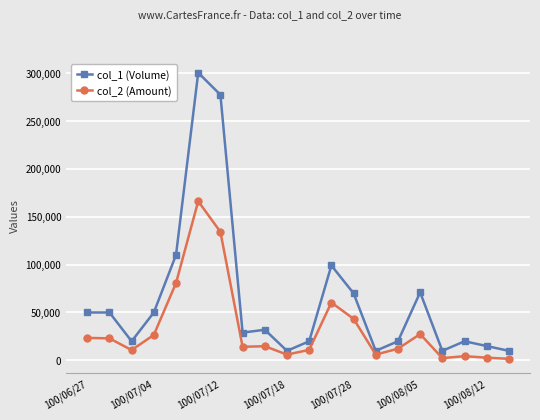

Which series has the largest range (max minus min)?

col_1 (Volume)